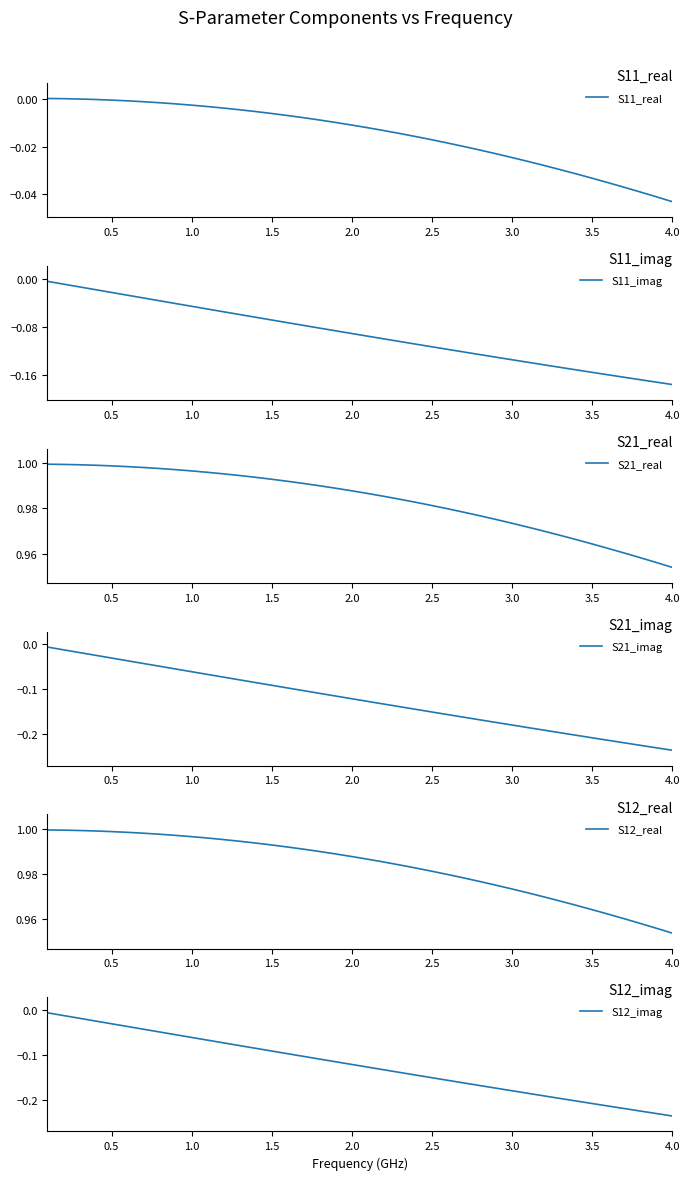

Is this an area chart (filled region under the line)?

No